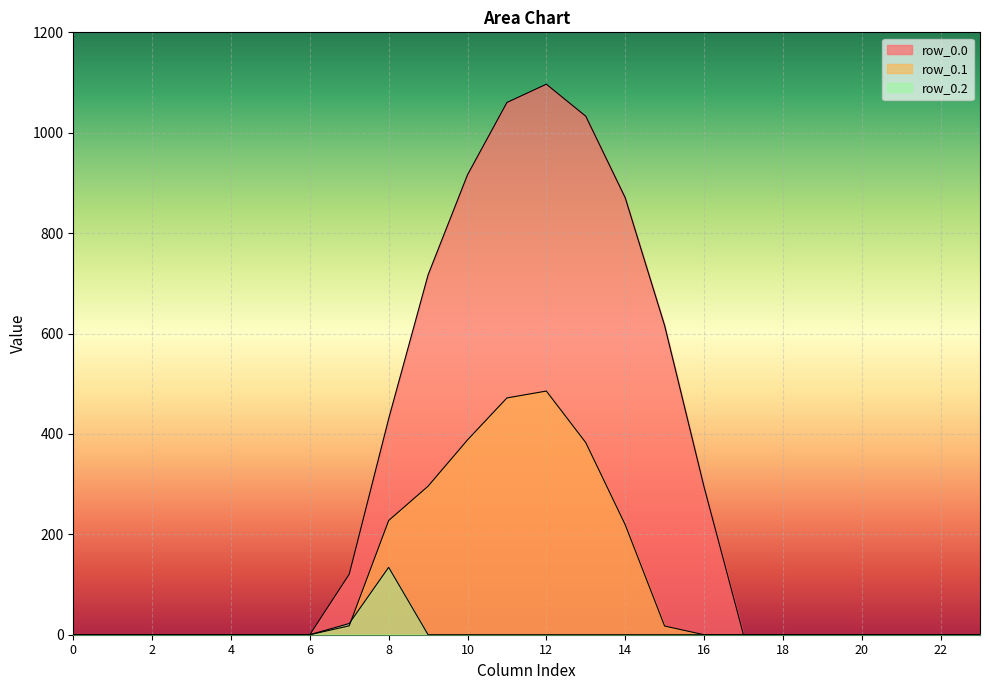

What is the value of the row_0.0 point at the 13th from the left?

1096.7